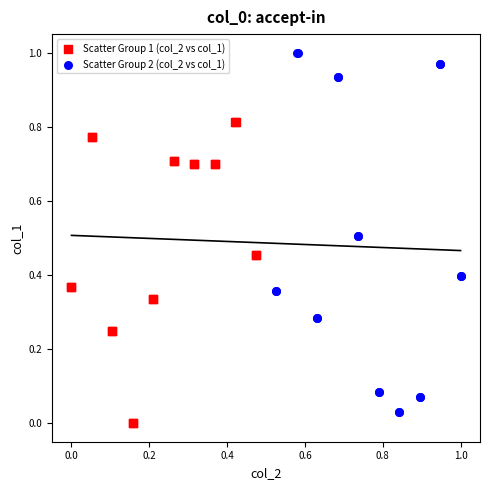

Which series contains the highest Y value?

Scatter Group 2 (col_2 vs col_1)